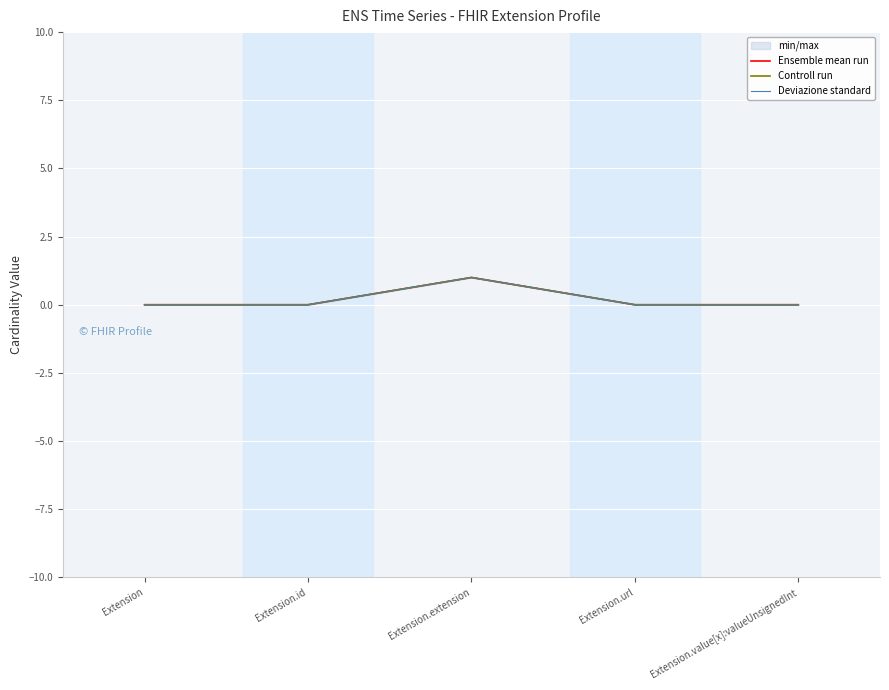

The Deviazione standard series shows -1 at Extension.id. True or false?

False